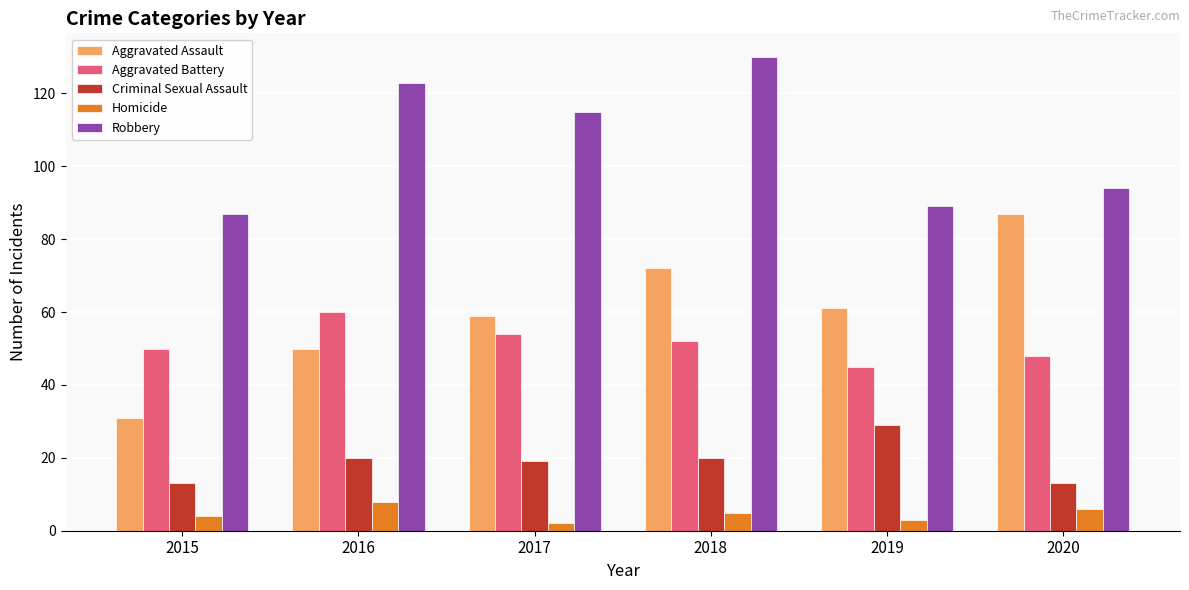

What is the difference between the maximum and second lowest values in the Homicide series?

5